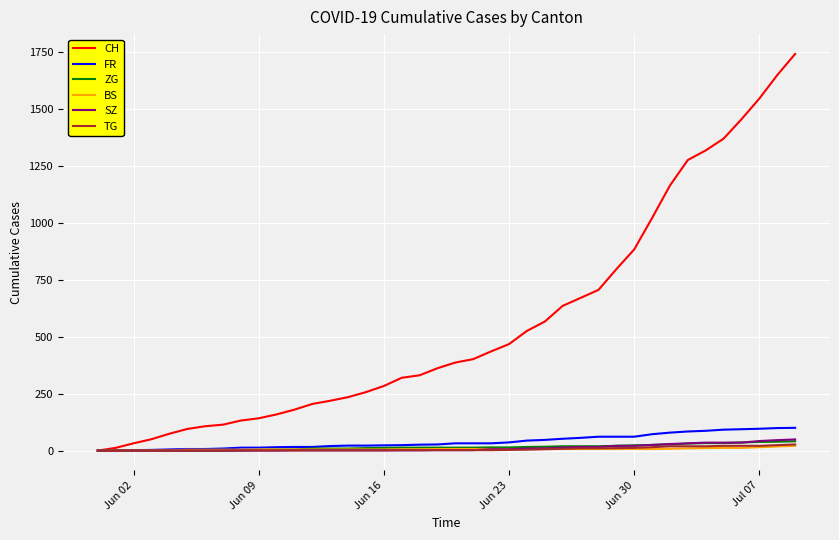

What is the greatest value displayed?

1743